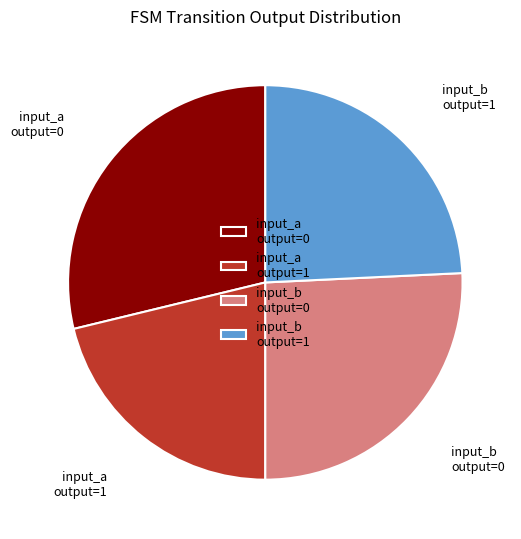

True or false: input_b output=1 accounts for 24% of the total.

True